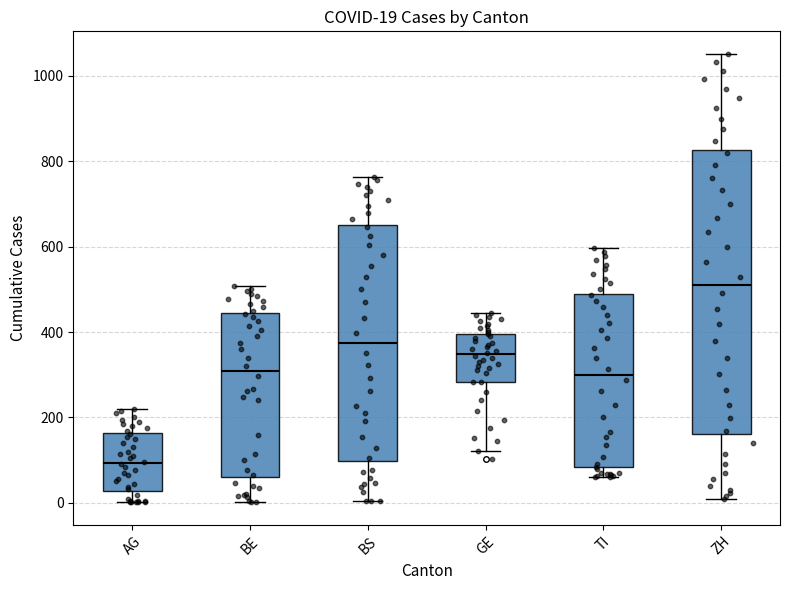

Which box's median line is the highest?

ZH